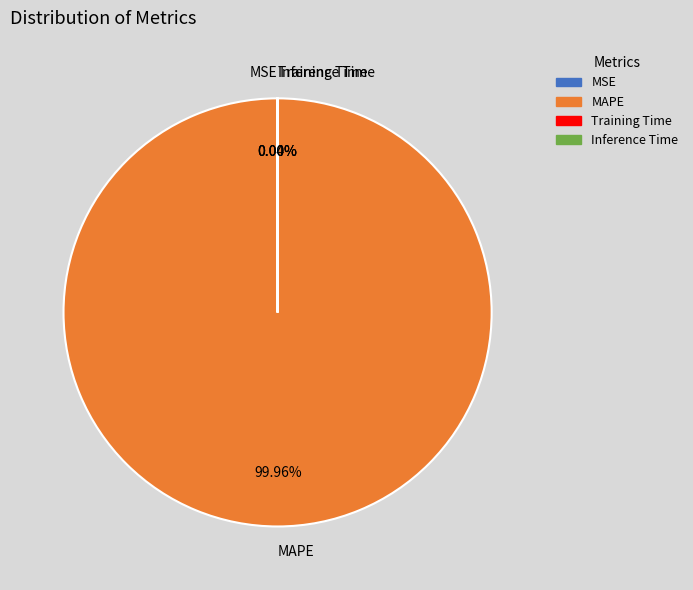

What is the largest slice in the pie chart?

MAPE